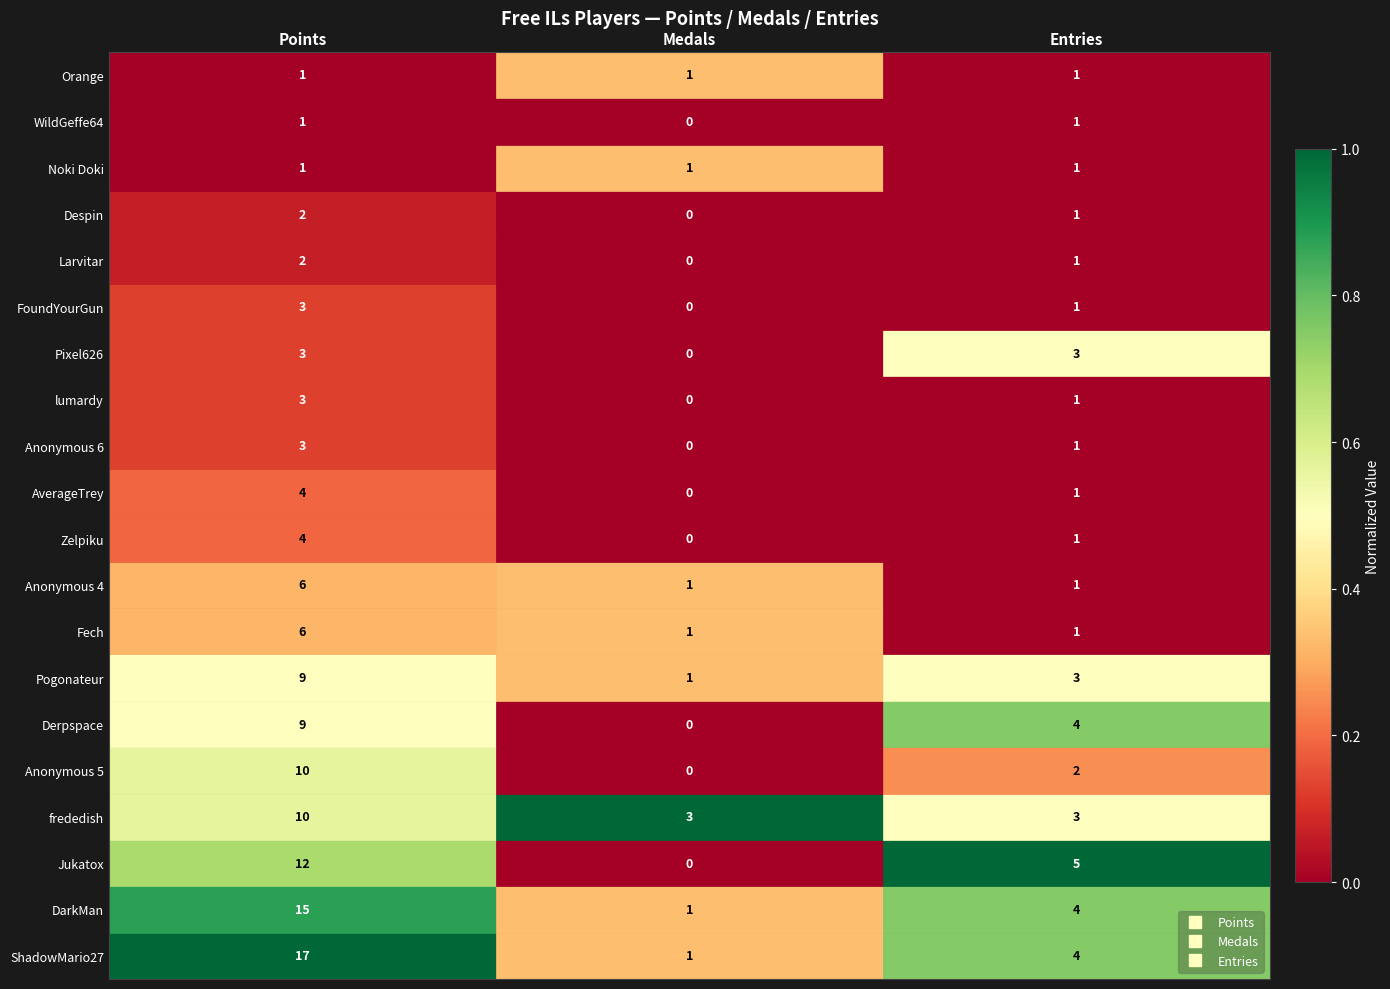

Rank the categories by Anonymous 6 value from highest to lowest.

Points, Entries, Medals